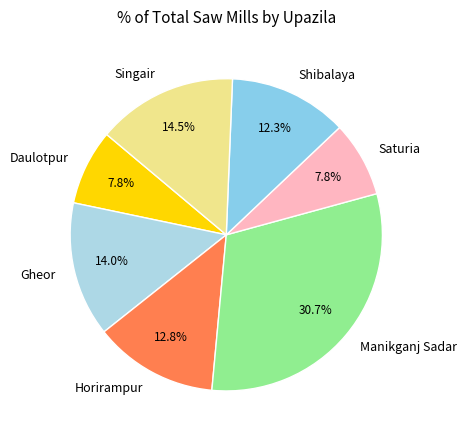

What percentage is the Saturia slice, to the nearest percent?

8%